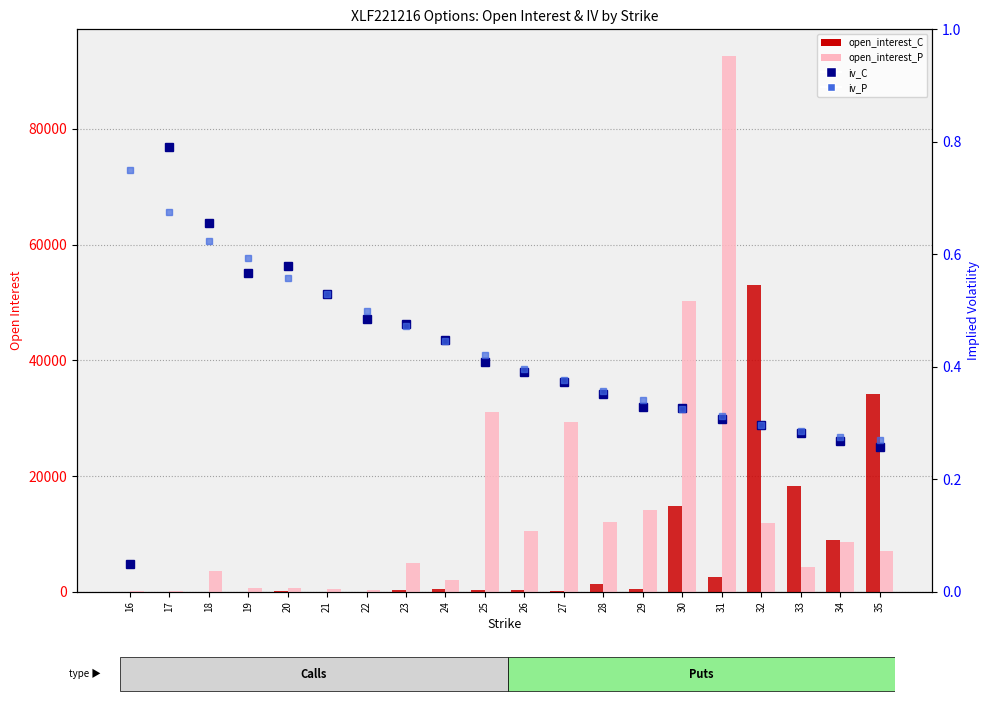

At how many categories does at least one series exceed 48134?

3